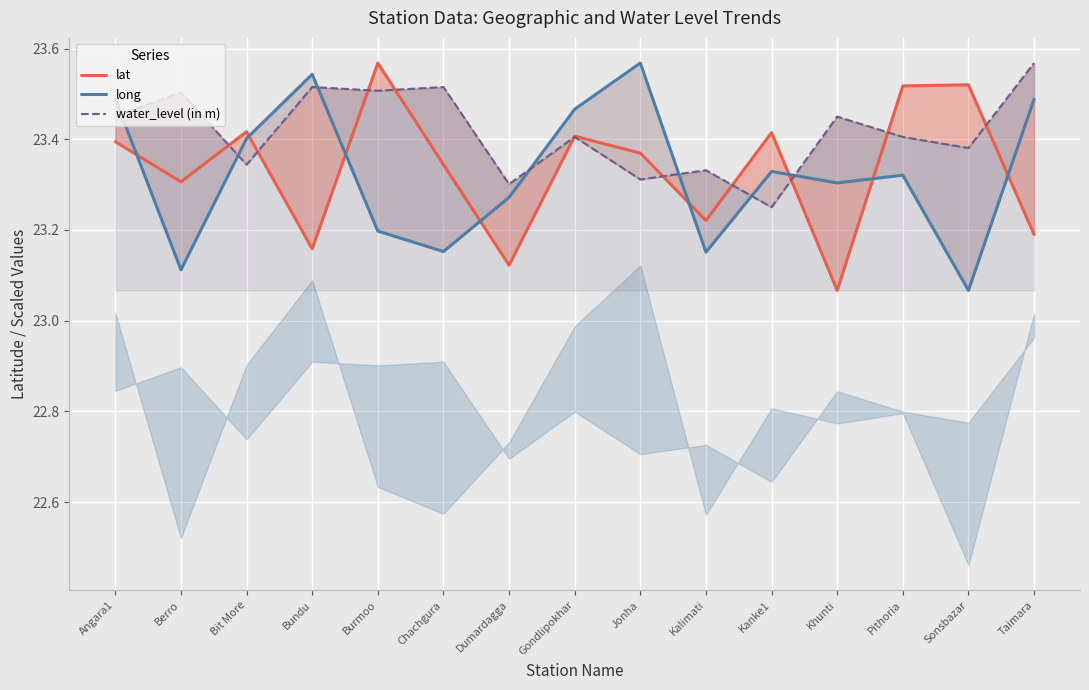

At which category is the sum across all series the highest?

Angara1